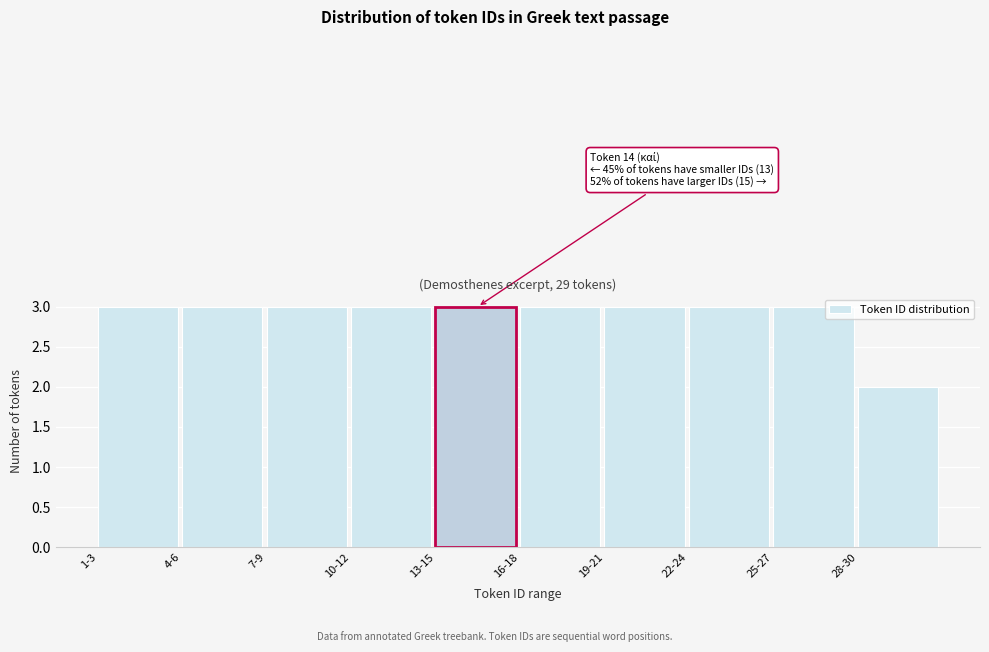

Reading left to right, transcribe all the data shown in this chart.

1-3=3	4-6=3	7-9=3	10-12=3	13-15=3	16-18=3	19-21=3	22-24=3	25-27=3	28-30=2